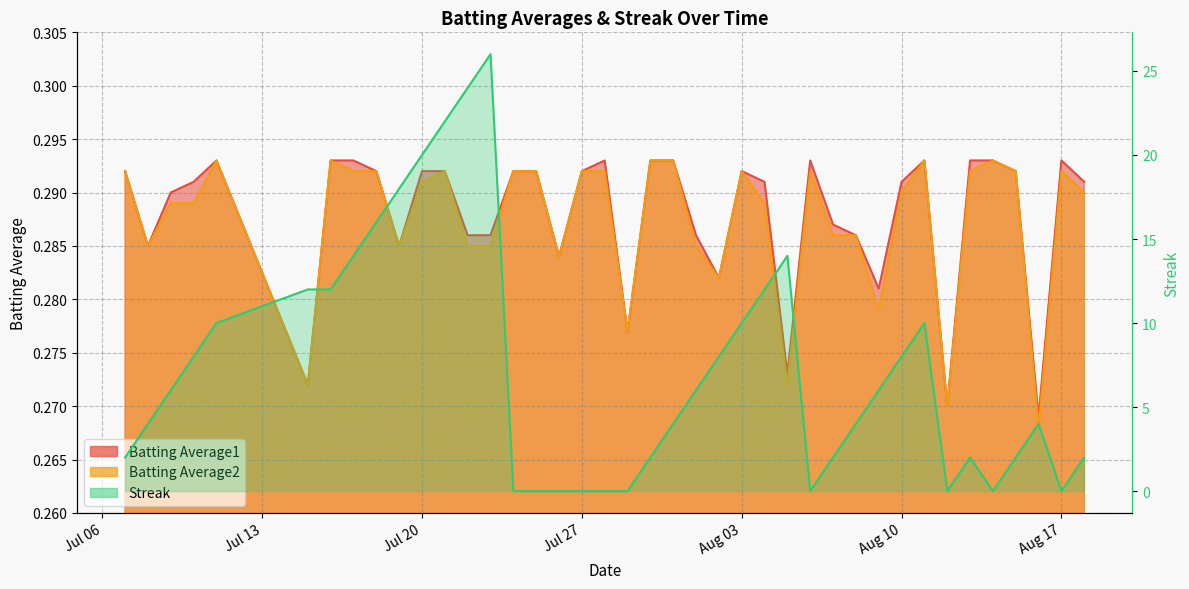

At how many categories does at least one series exceed 7?

17